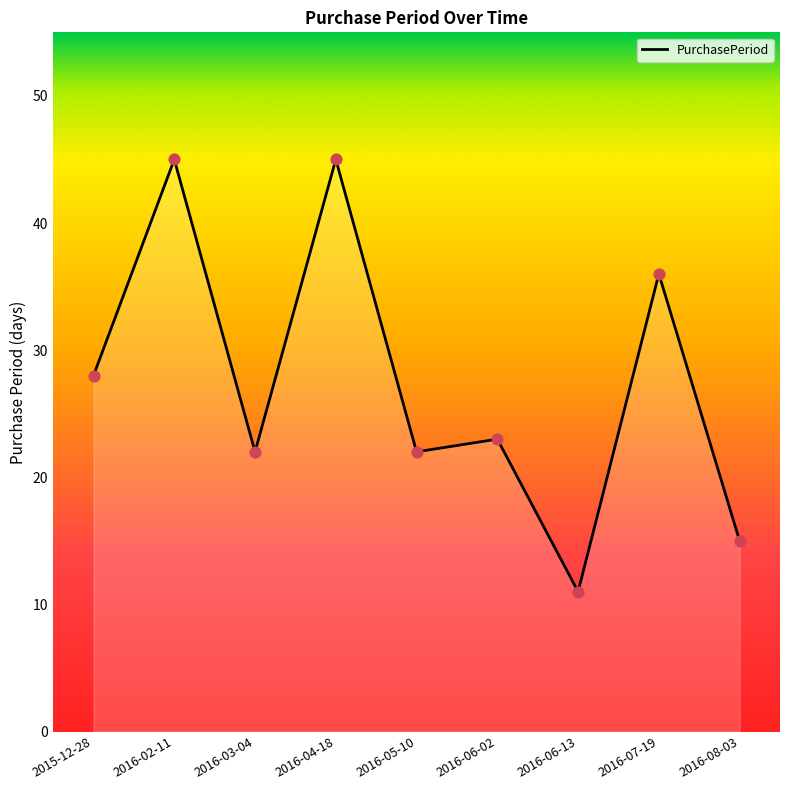

What is the change in value from 2016-06-02 to 2016-07-19?

+13